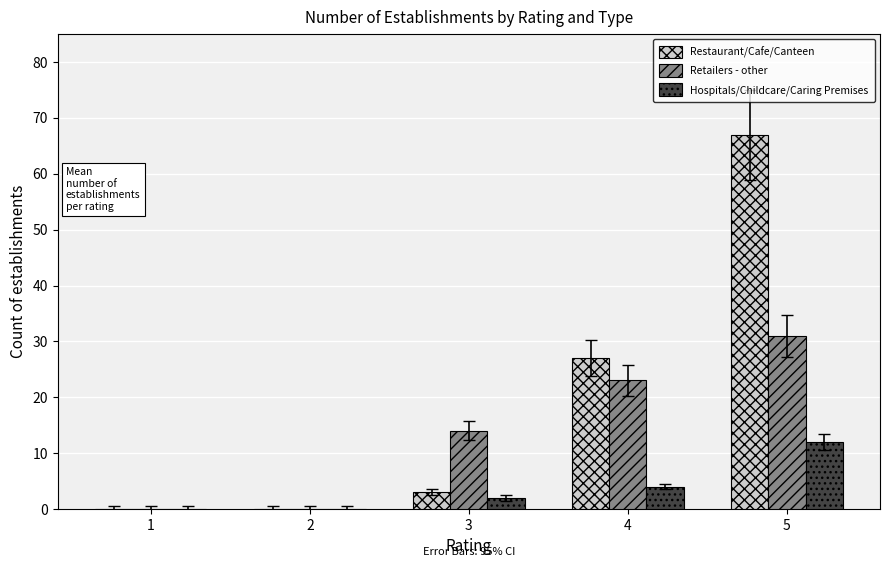

Reading right to left, list all the values displayed in this chart.

Restaurant/Cafe/Canteen: 5=67	4=27	3=3	2=0	1=0
Retailers - other: 5=31	4=23	3=14	2=0	1=0
Hospitals/Childcare/Caring Premises: 5=12	4=4	3=2	2=0	1=0